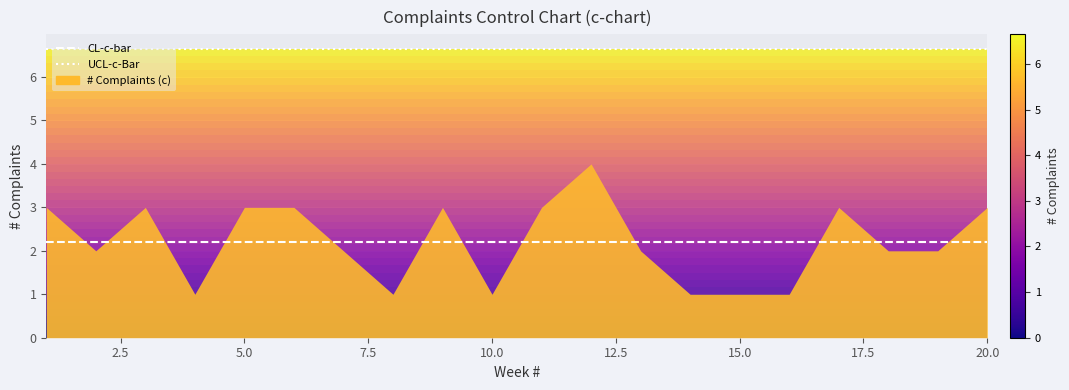

What is the maximum value shown in the chart?

6.6